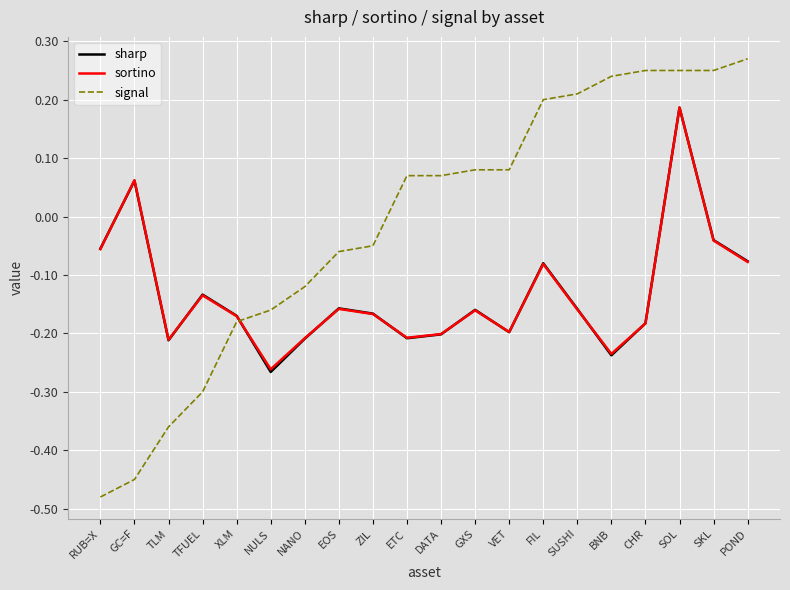

After their last crossing, which series has the higher values: signal or sortino?

signal